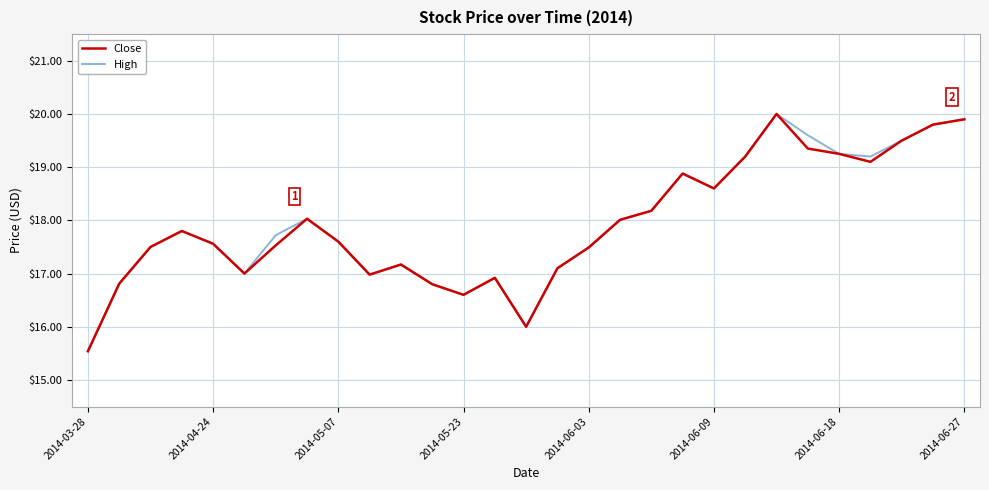

How many lines are shown in the chart?

2